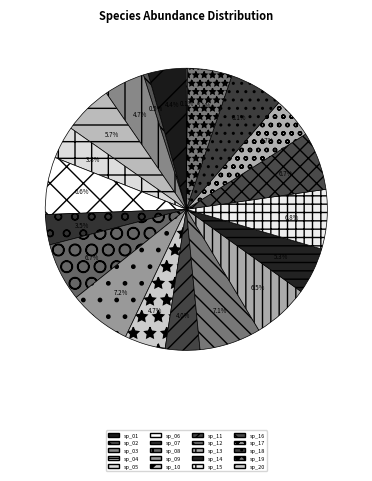

Rank the categories by value from lowest to highest.

sp_20, sp_02, sp_07, sp_05, sp_11, sp_01, sp_03, sp_10, sp_17, sp_19, sp_14, sp_04, sp_18, sp_13, sp_06, sp_08, sp_16, sp_15, sp_12, sp_09